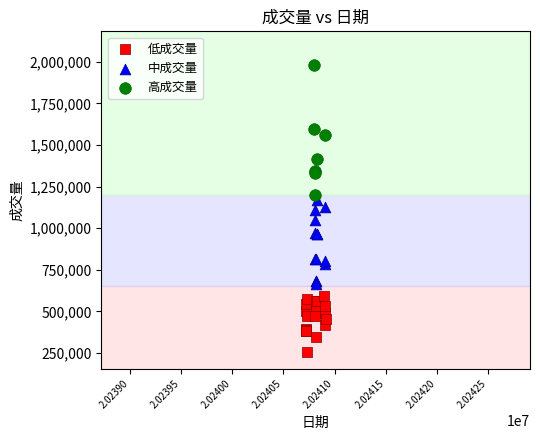

Which series reaches the maximum Y coordinate?

高成交量